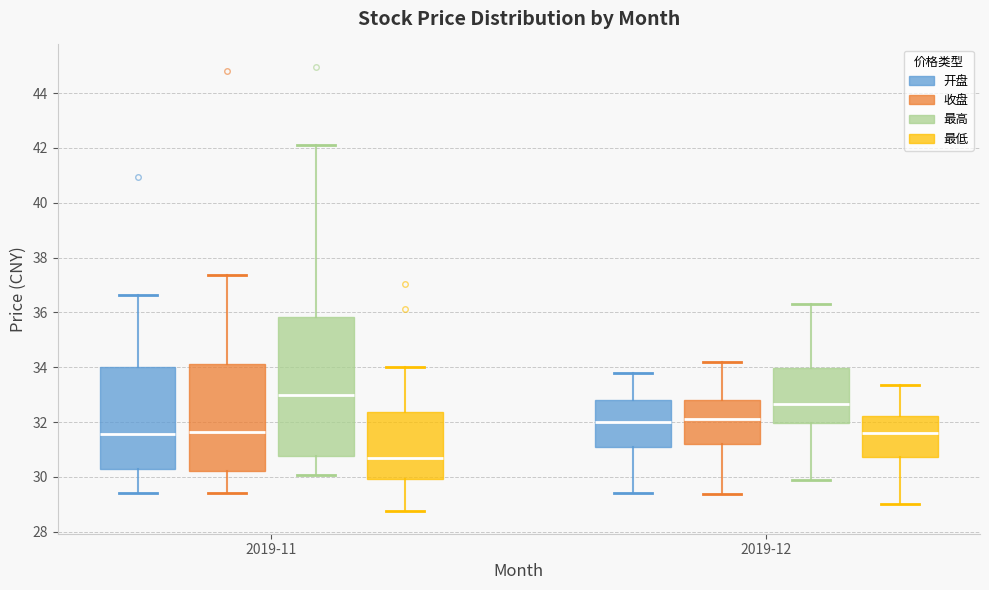

Reading left to right, read every box against the y-axis: the position of its median line, the range the box covers, and the ends of its whiskers. The values are not printed on the chart, so give them approximately, as read against the axis.

2019-11 (开盘): median 31.6, box 30.4 to 34.0, whiskers 29.4 to 36.6
2019-11 (收盘): median 31.6, box 30.2 to 34.2, whiskers 29.4 to 37.4
2019-11 (最高): median 33.0, box 30.8 to 35.8, whiskers 30.0 to 42.2
2019-11 (最低): median 30.8, box 30.0 to 32.4, whiskers 28.8 to 34.0
2019-12 (开盘): median 32.0, box 31.0 to 32.8, whiskers 29.4 to 33.8
2019-12 (收盘): median 32.2, box 31.2 to 32.8, whiskers 29.4 to 34.2
2019-12 (最高): median 32.6, box 32.0 to 34.0, whiskers 30.0 to 36.4
2019-12 (最低): median 31.6, box 30.8 to 32.2, whiskers 29.0 to 33.4